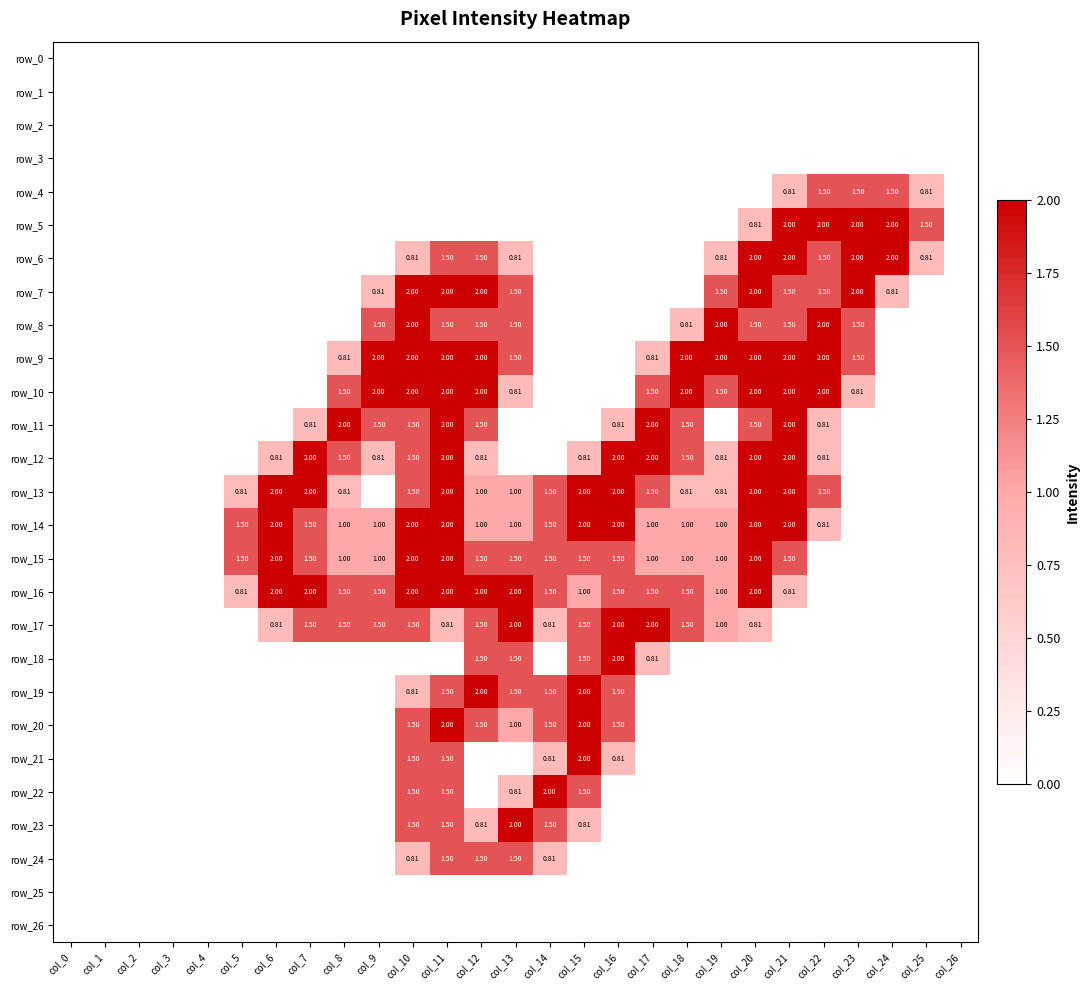

At which category does the chart reach its peak across all series?

col_21